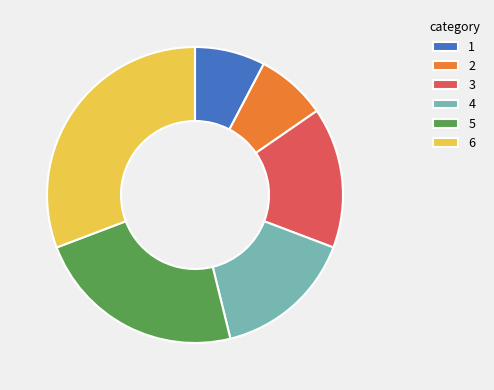

What is the largest slice in the pie chart?

6